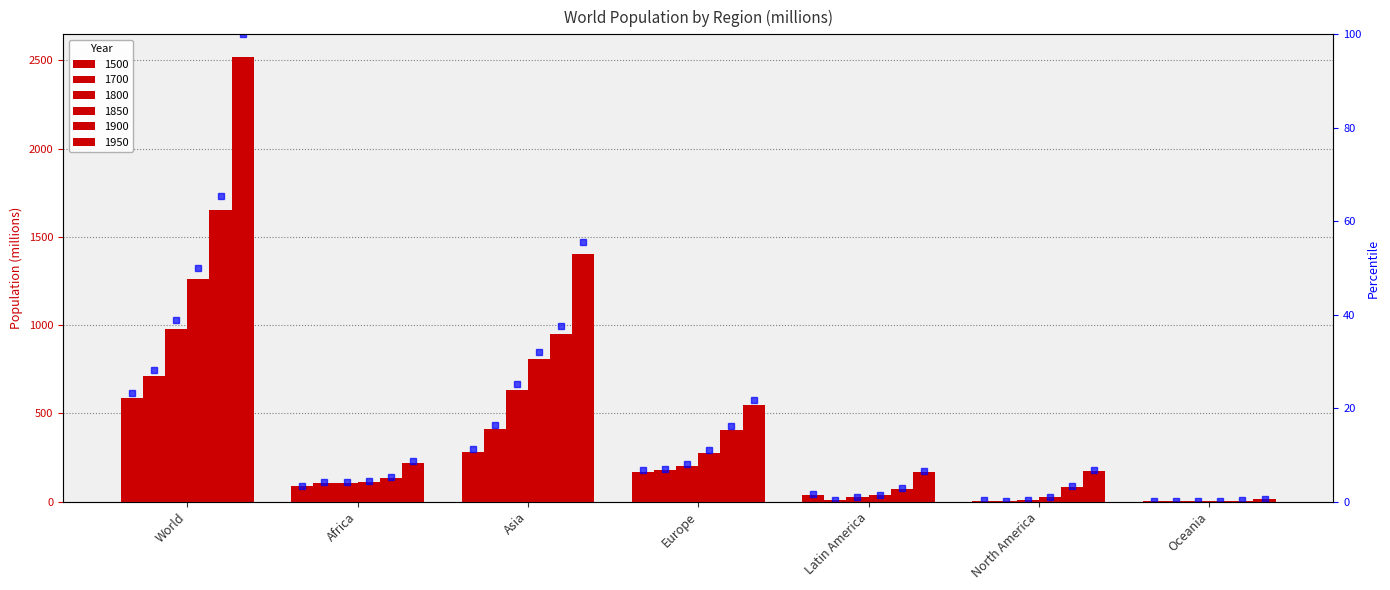

True or false: 1950 has a value of 321 at Europe.

False